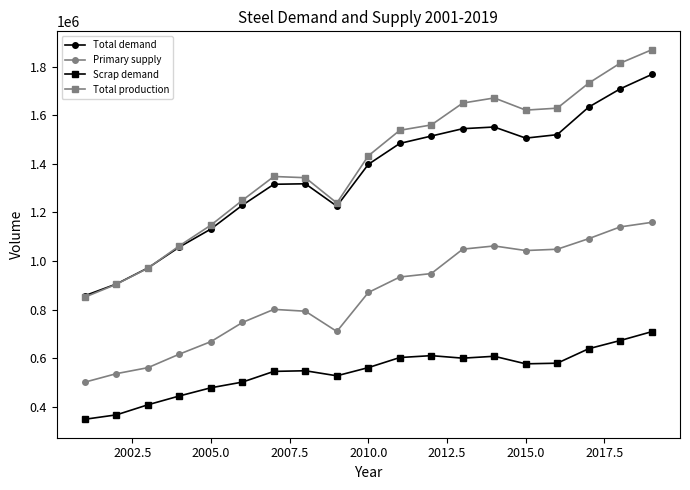

True or false: Scrap demand has more than 1 interior local peaks.

True